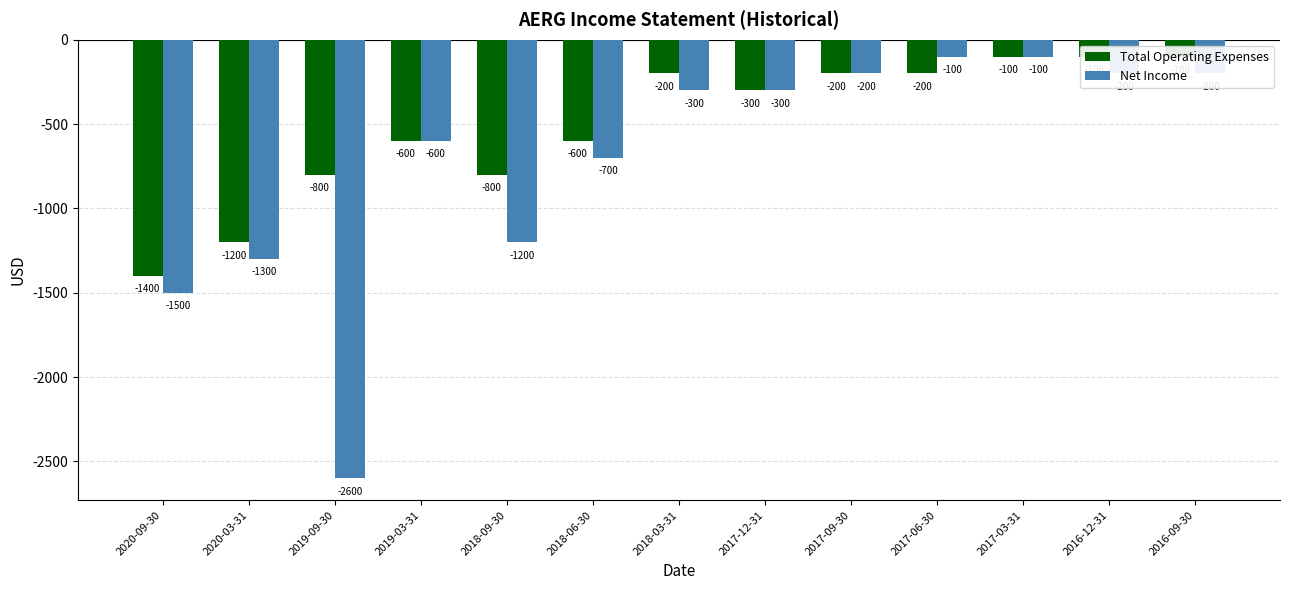

Reading left to right, what are all the values shown in this chart?

Total Operating Expenses: -1400	-1200	-800	-600	-800	-600	-200	-300	-200	-200	-100	-100	-100
Net Income: -1500	-1300	-2600	-600	-1200	-700	-300	-300	-200	-100	-100	-200	-200